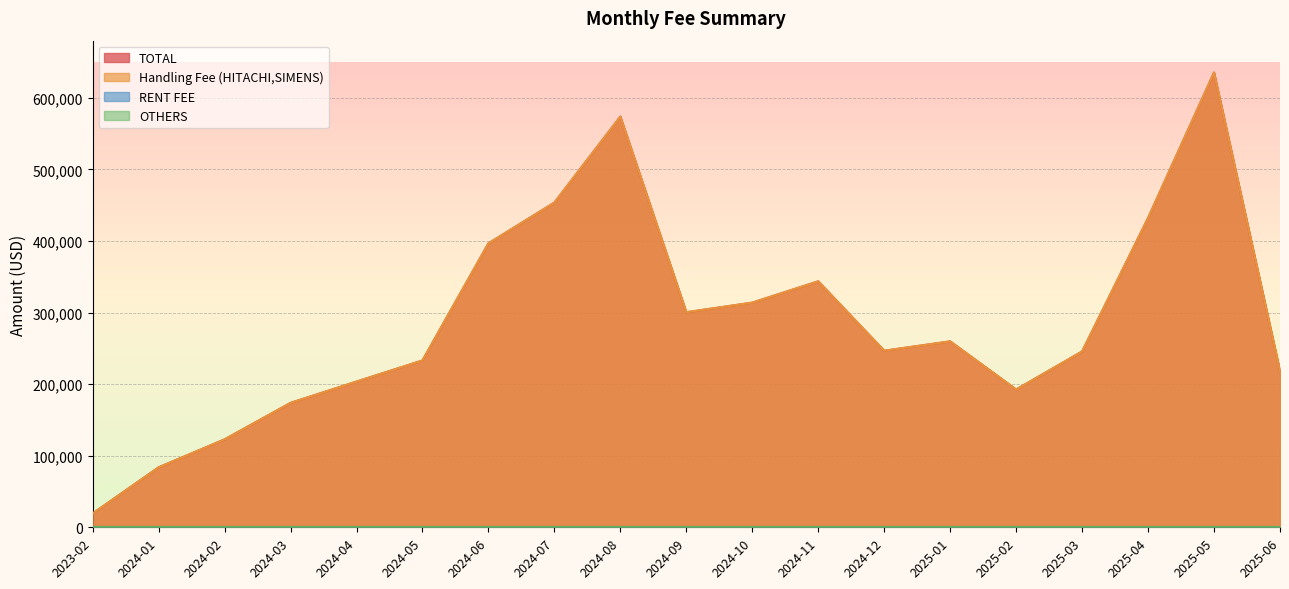

Is it true that TOTAL equals 19281.2 at 2023-02?

True